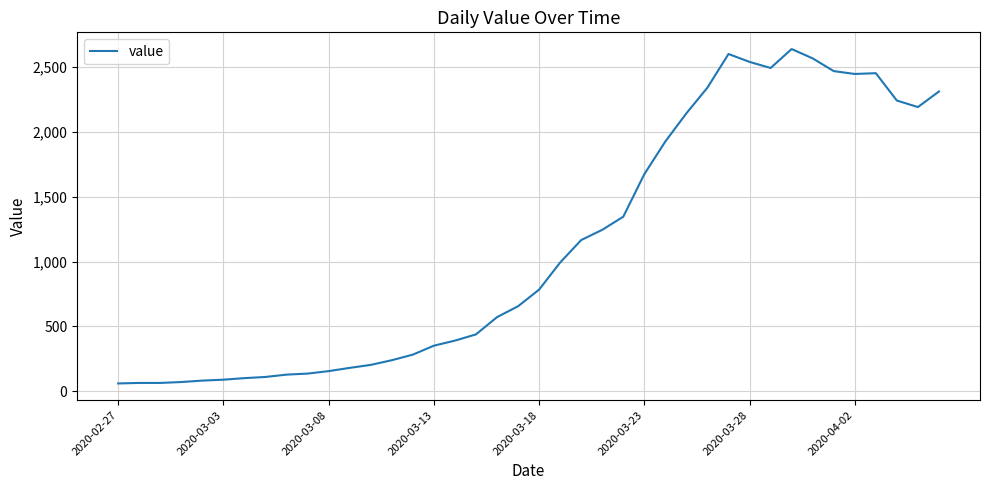

What is the minimum value shown in the chart?

61